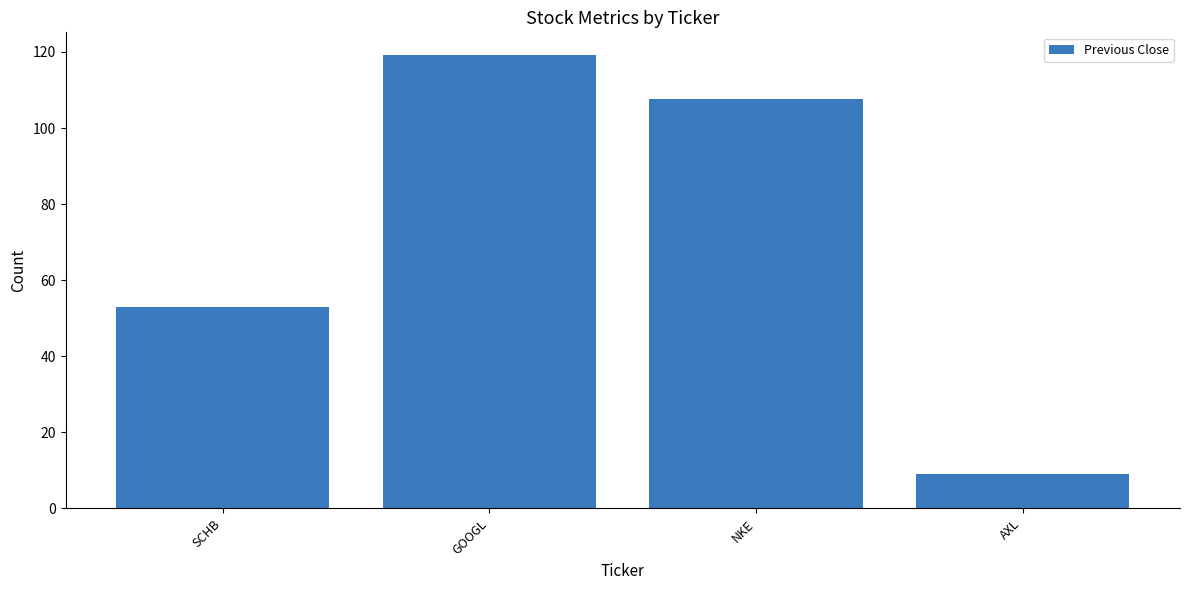

What is the label of the 2nd bar from the left?

GOOGL